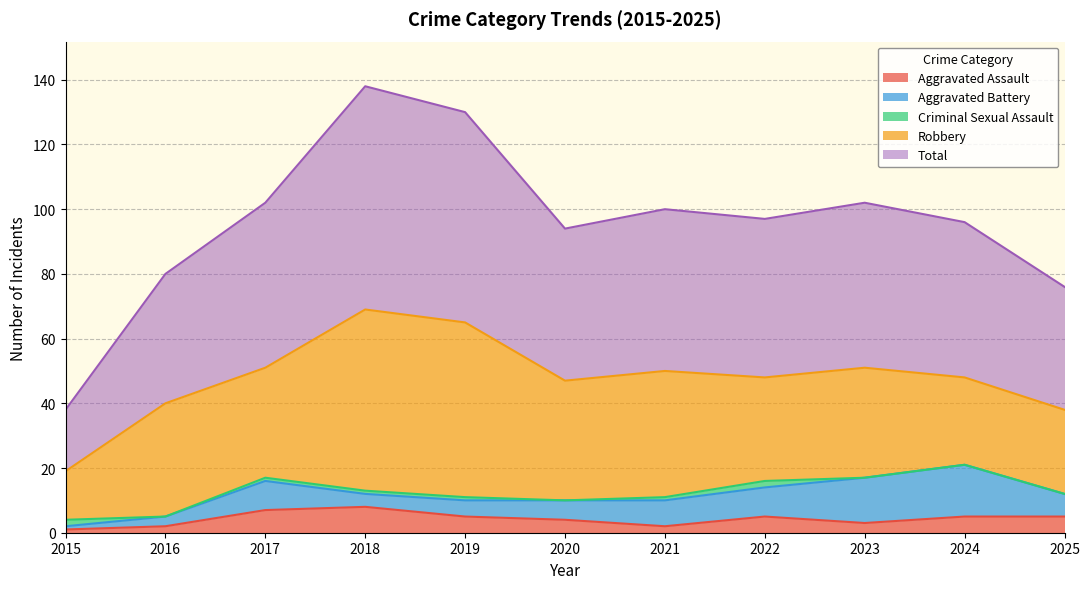

What is the difference between the highest and lowest values at 2023?

51